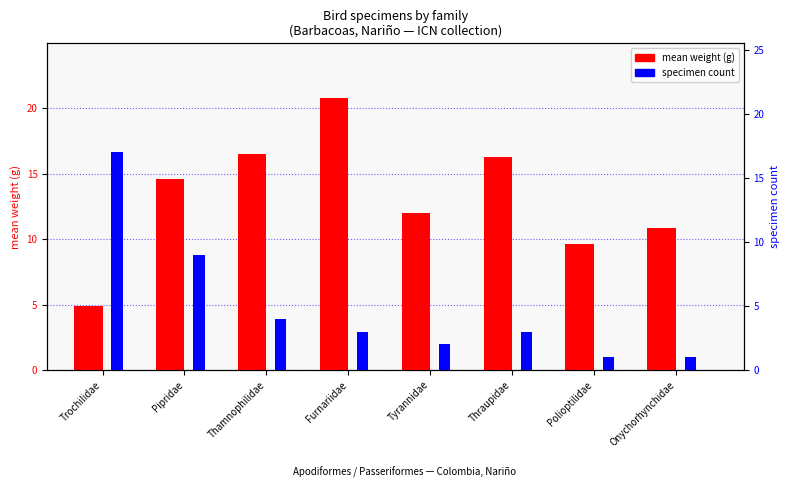

What is the difference between the maximum and minimum values in the mean weight (g) series?

15.9